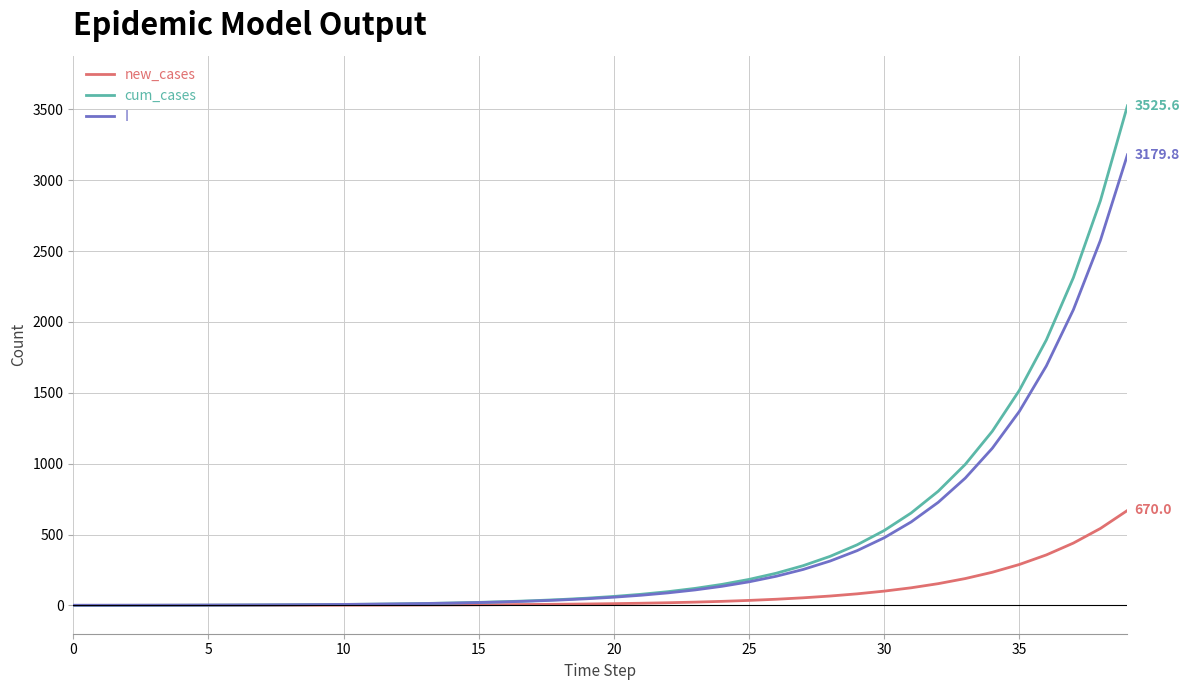

Which series has the largest total across all categories?

cum_cases